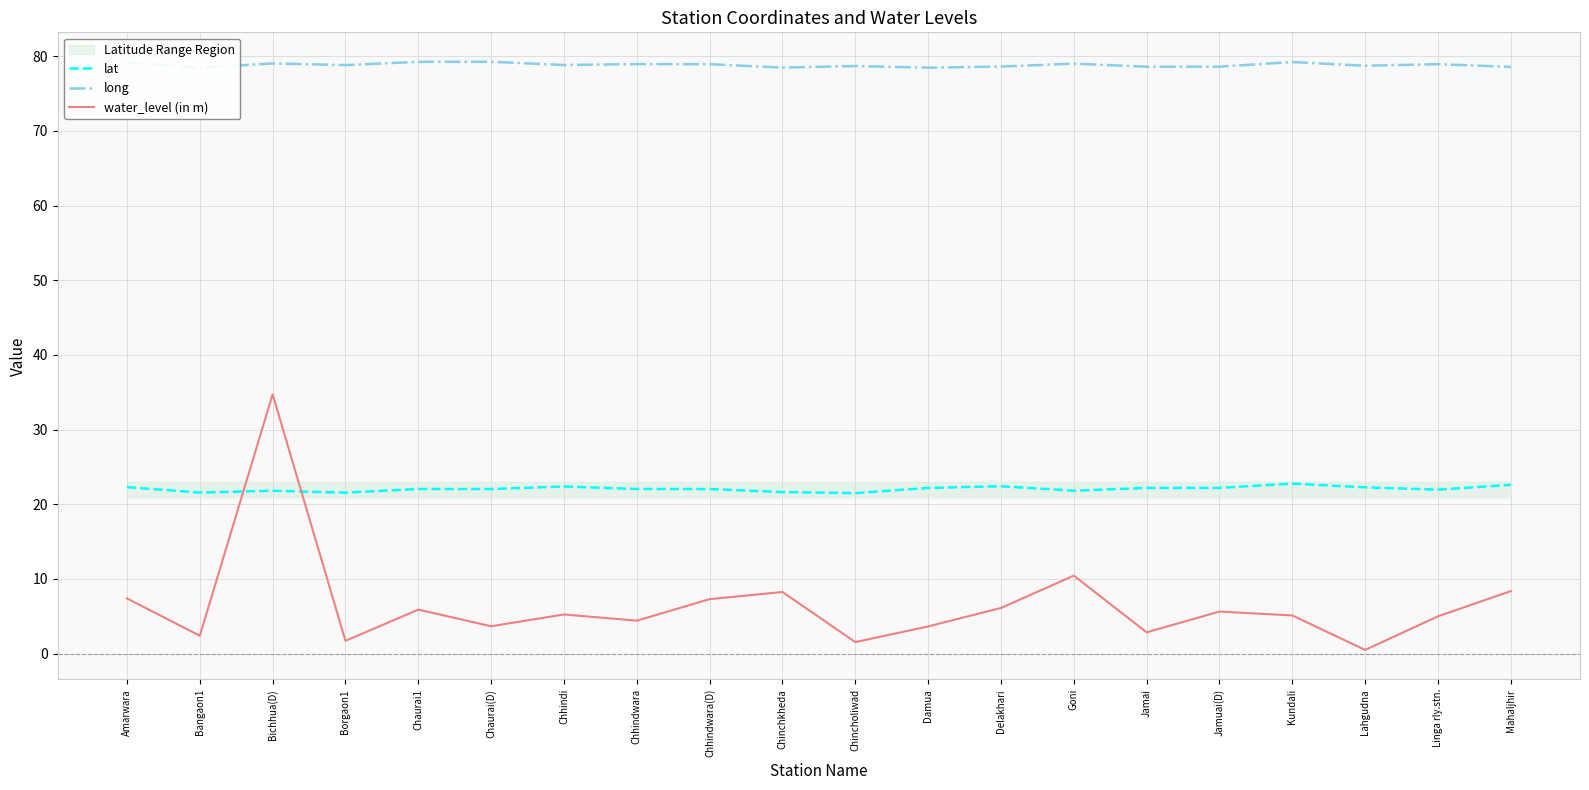

Which category has the lowest value across all series?

Lahgudna